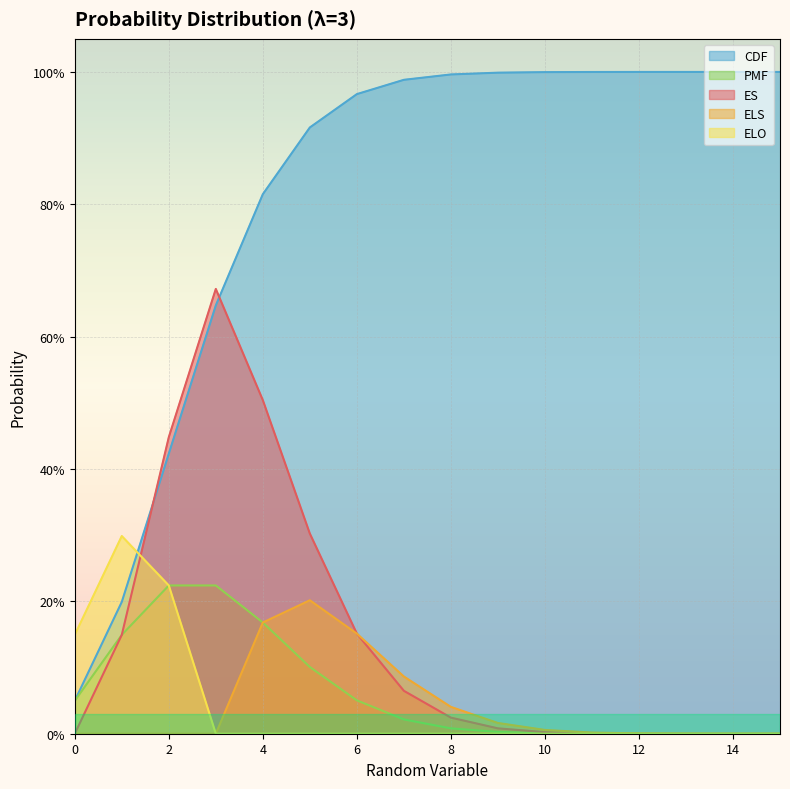

How many lines are shown in the chart?

5